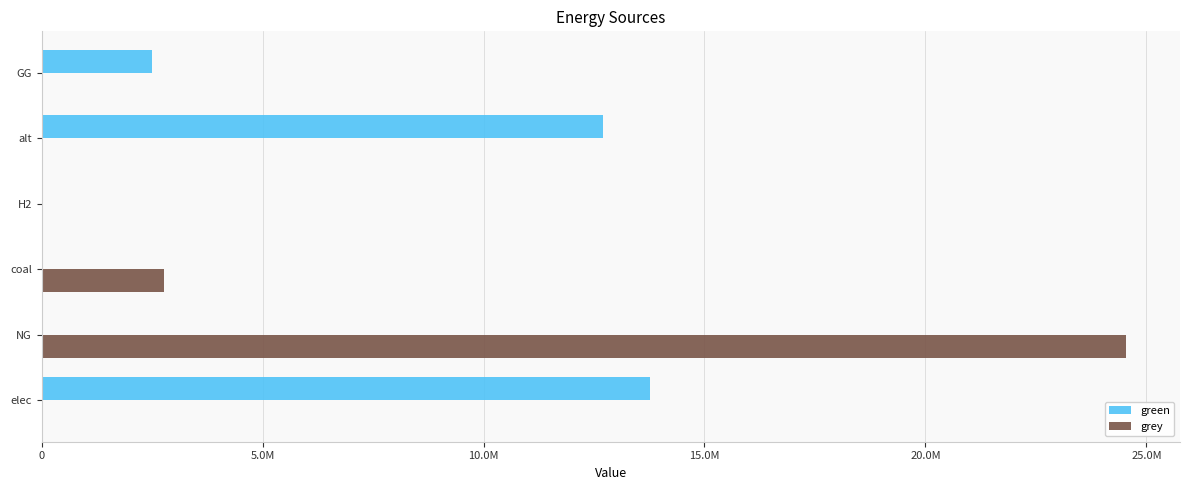

What are all the series names shown in the legend?

green, grey